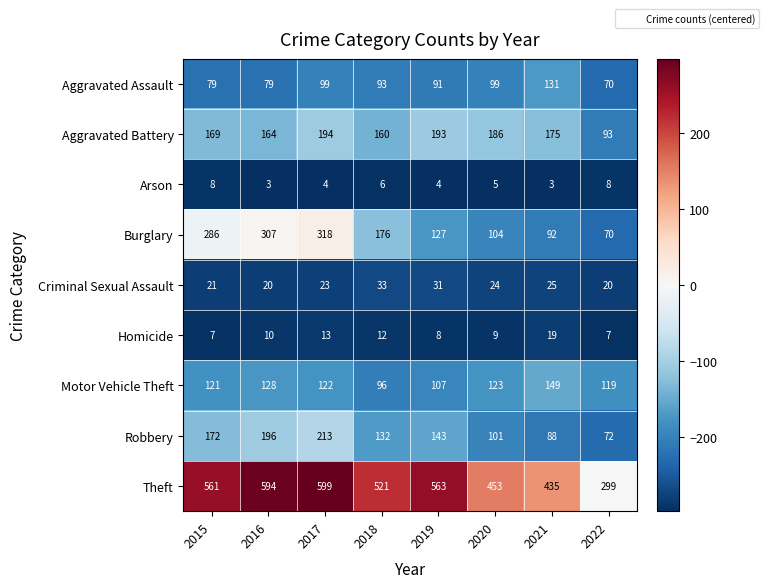

Is it true that Criminal Sexual Assault equals 23 at 2017?

True